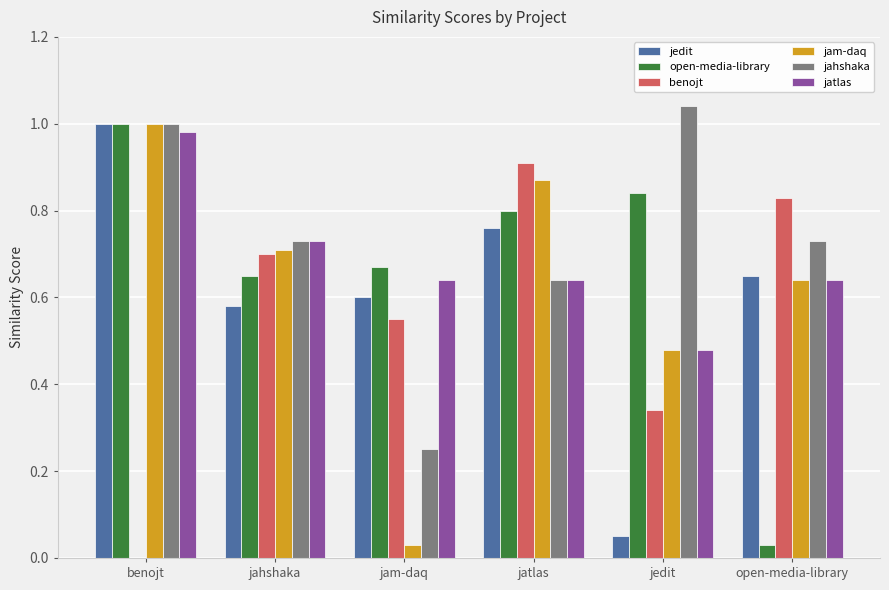

What is the total value across all series at jatlas?

4.6